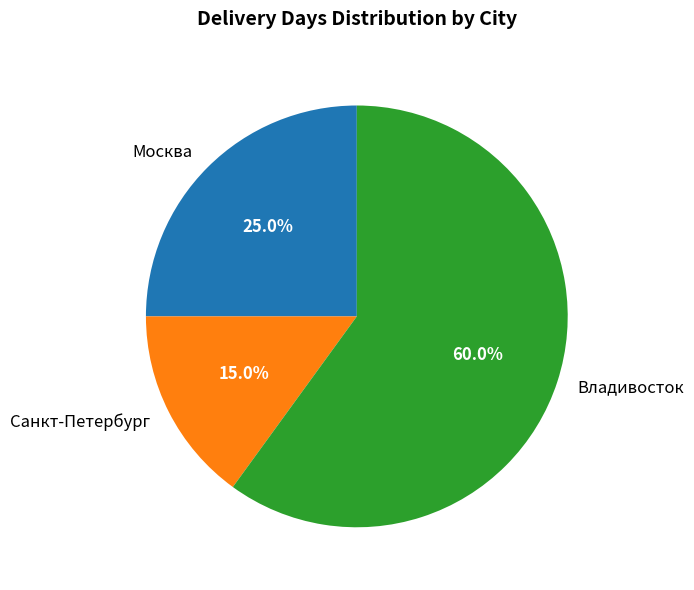

Which slice is the largest?

Владивосток